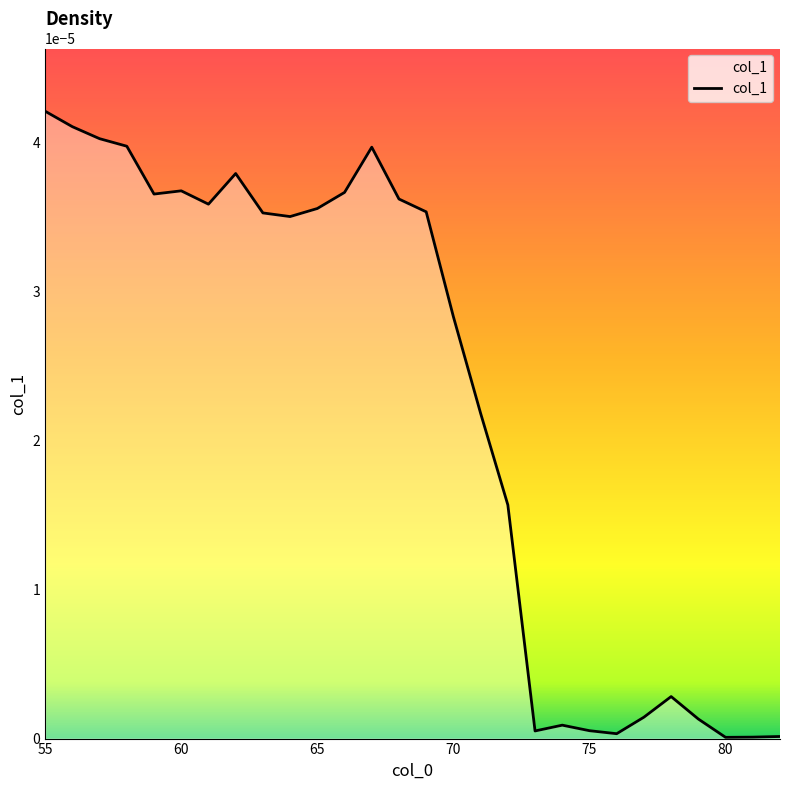

List the labels in order of value, largest first.

55, 56, 57, 58, 67, 62, 60, 66, 59, 68, 61, 65, 69, 63, 64, 70, 71, 72, 78, 77, 79, 74, 75, 73, 76, 82, 81, 80